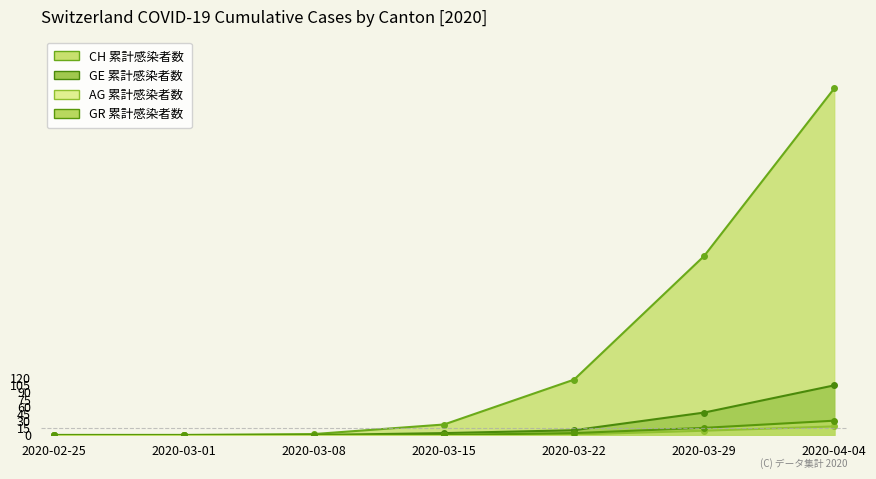

What is the label of the 6th point from the right?

2020-03-01